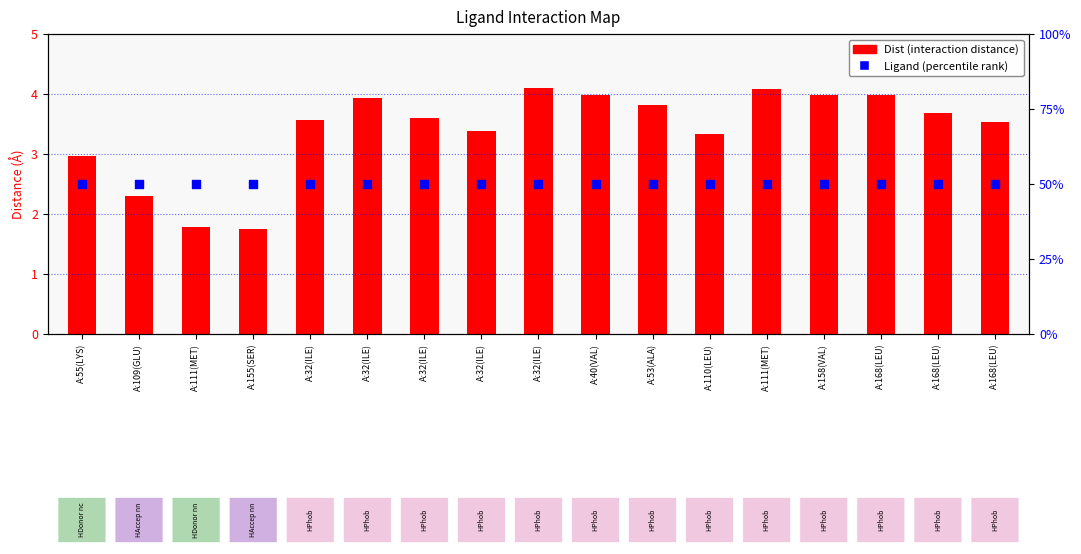

At which category is the sum across all series the highest?

A:32(ILE)